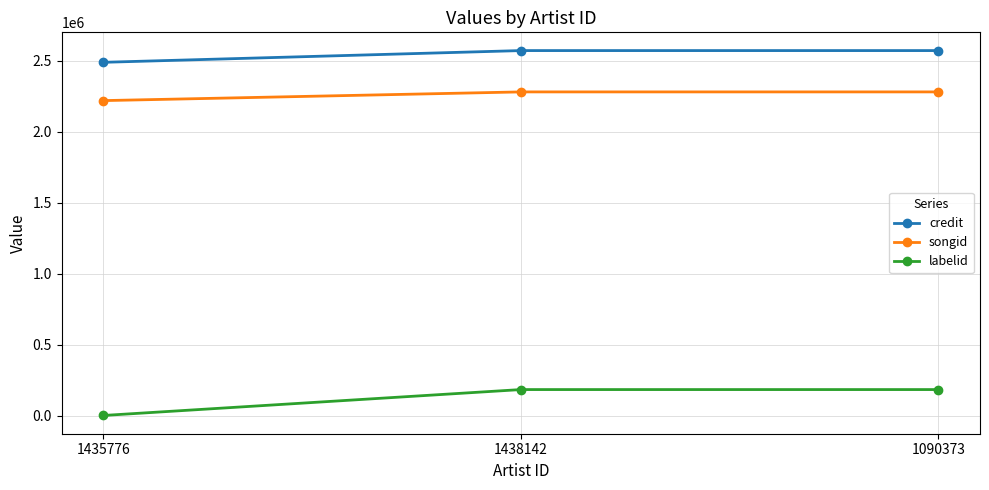

Count the number of data series in this chart.

3